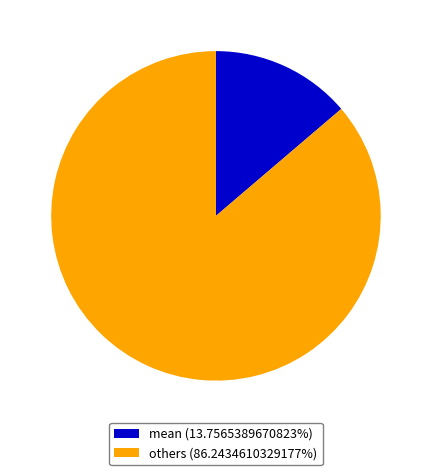

Count the number of slices in the pie.

2